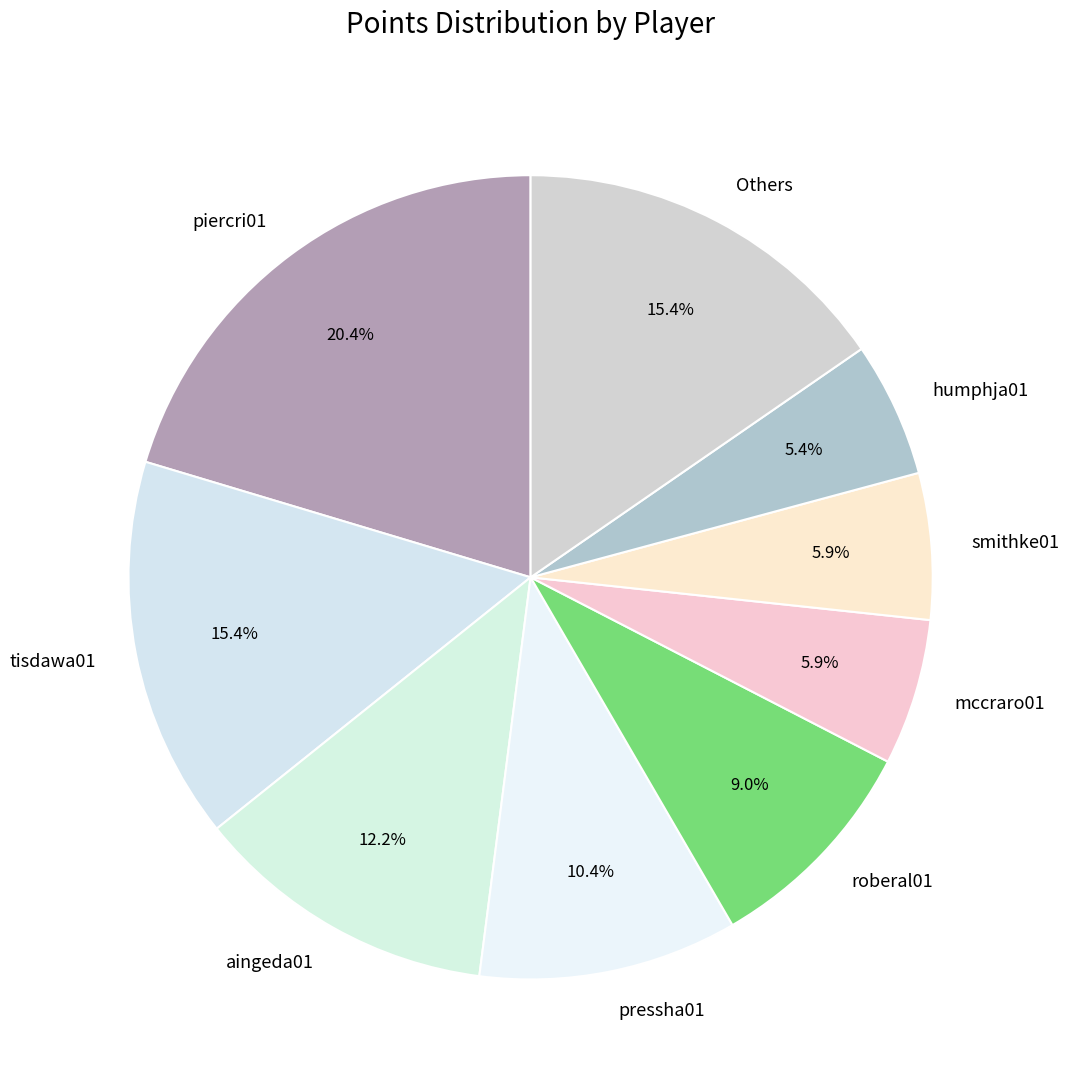

How many slices are in this pie chart?

9